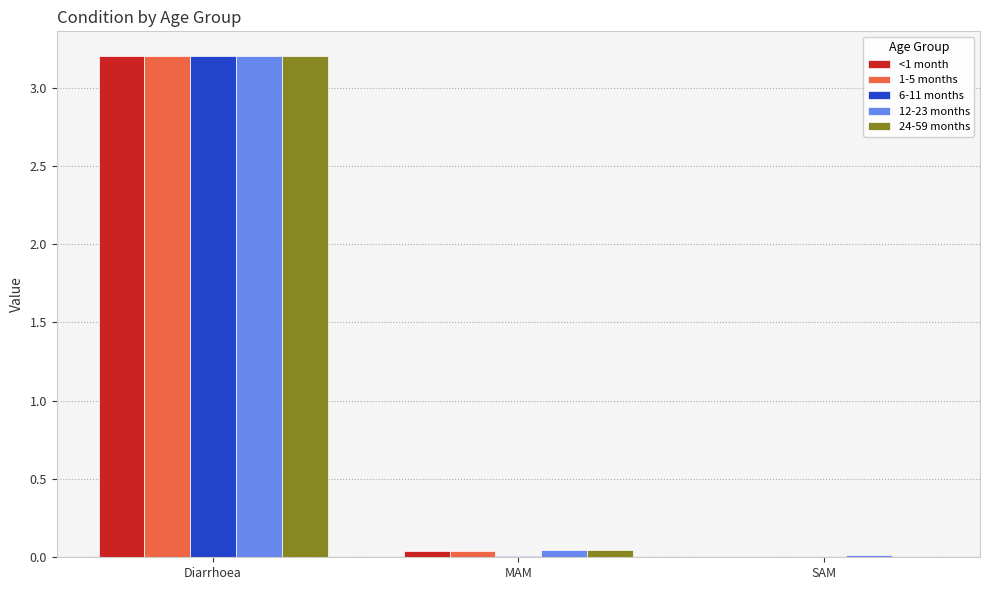

Is the value of 6-11 months at MAM greater than the value of <1 month at MAM?

No